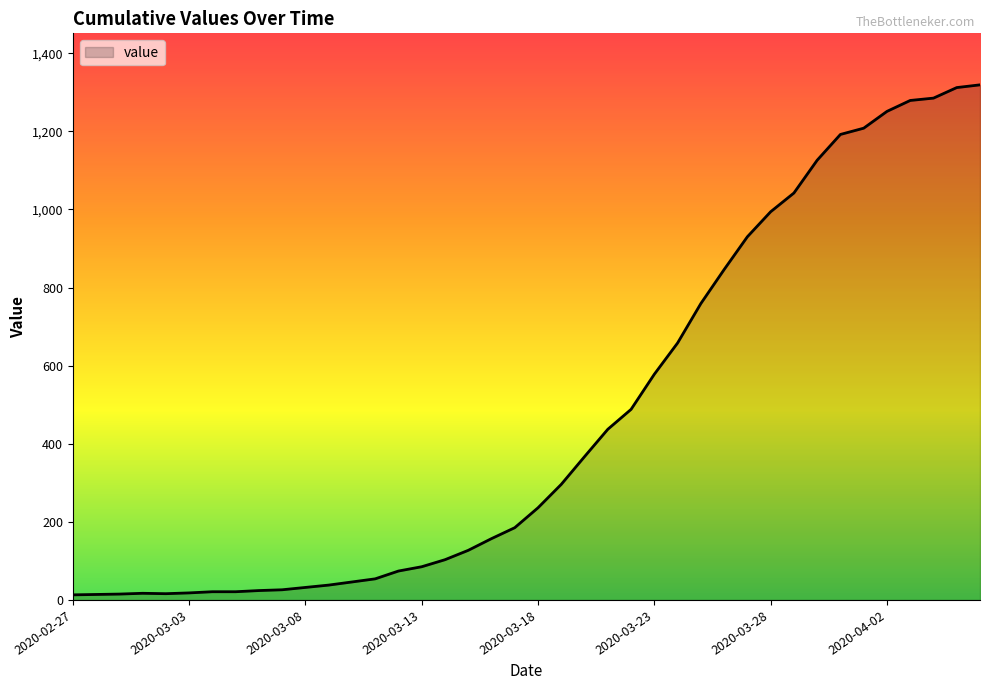

What is the greatest value displayed?

1319